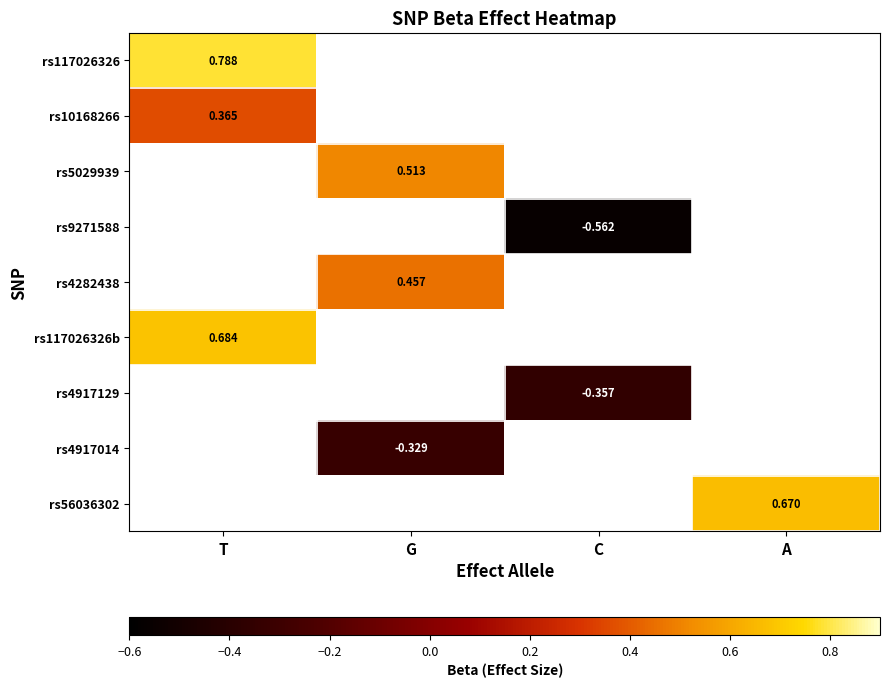

At which category does the chart reach its minimum across all series?

C